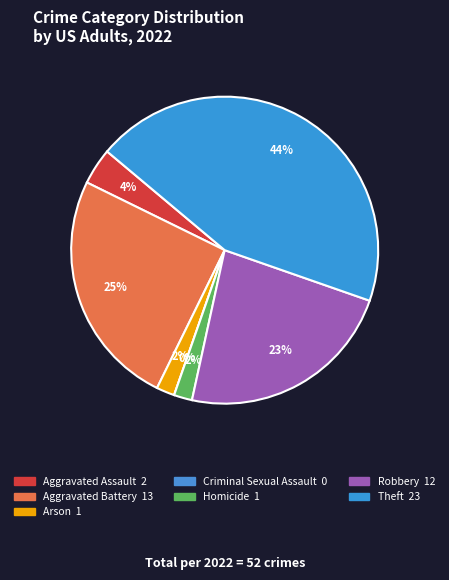

True or false: Aggravated Assault accounts for 1% of the total.

False